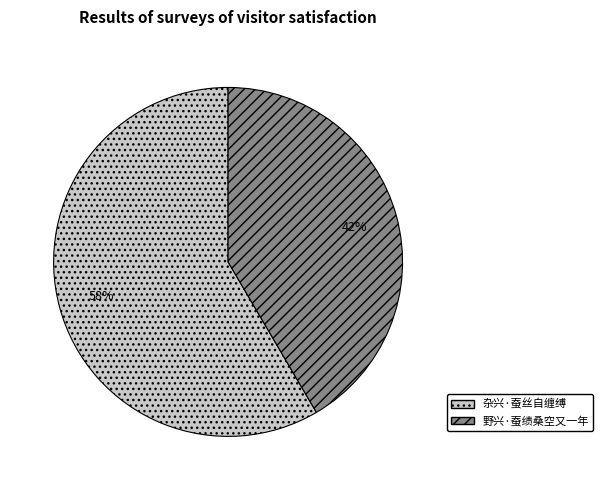

Which slice is the largest?

杂兴·蚕丝自缠缚